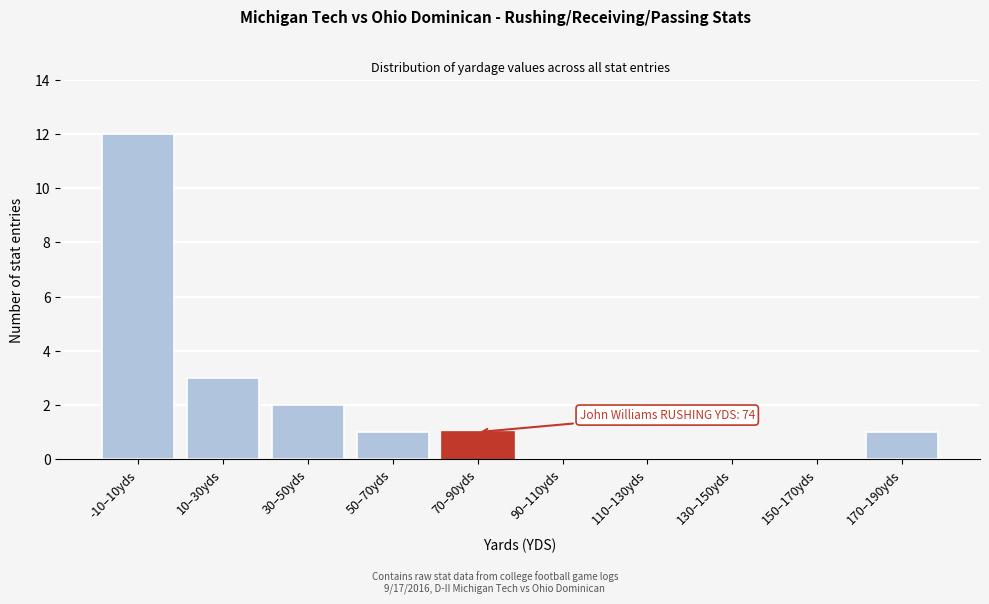

Reading left to right, extract all data points from this chart.

-10–10yds=12	10–30yds=3	30–50yds=2	50–70yds=1	70–90yds=1	90–110yds=0	110–130yds=0	130–150yds=0	150–170yds=0	170–190yds=1